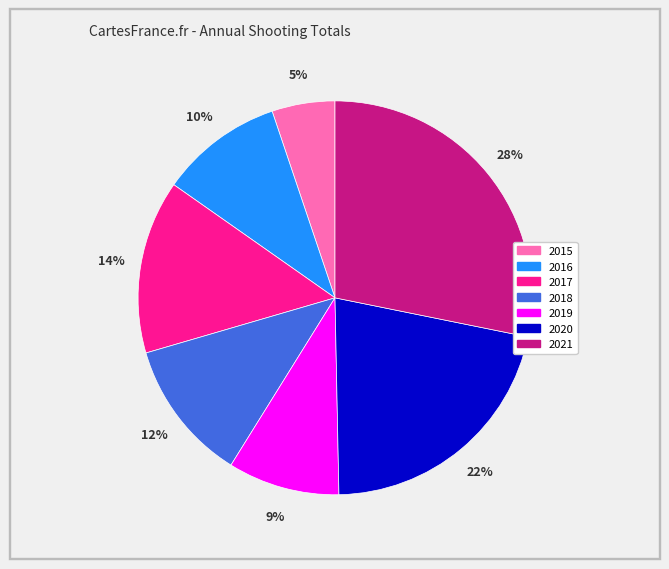

What percentage is the 2021 slice, to the nearest percent?

28%